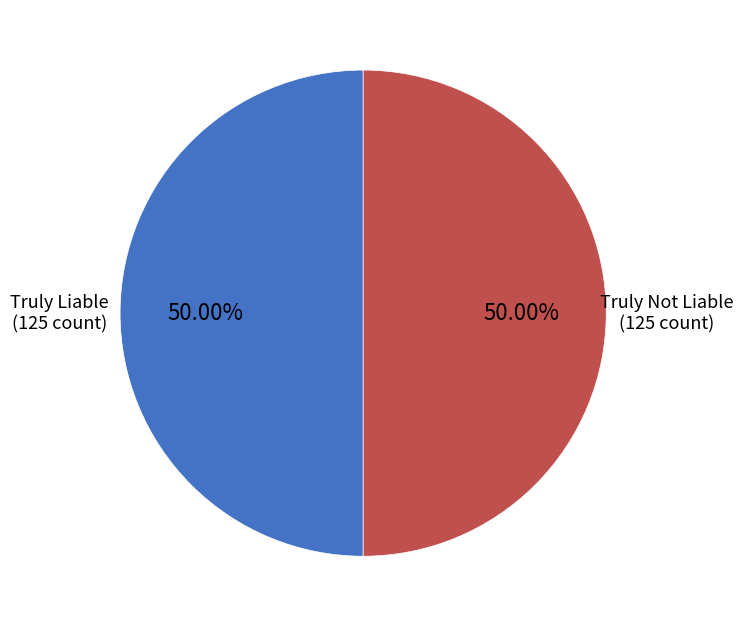

How many slices are in this pie chart?

2